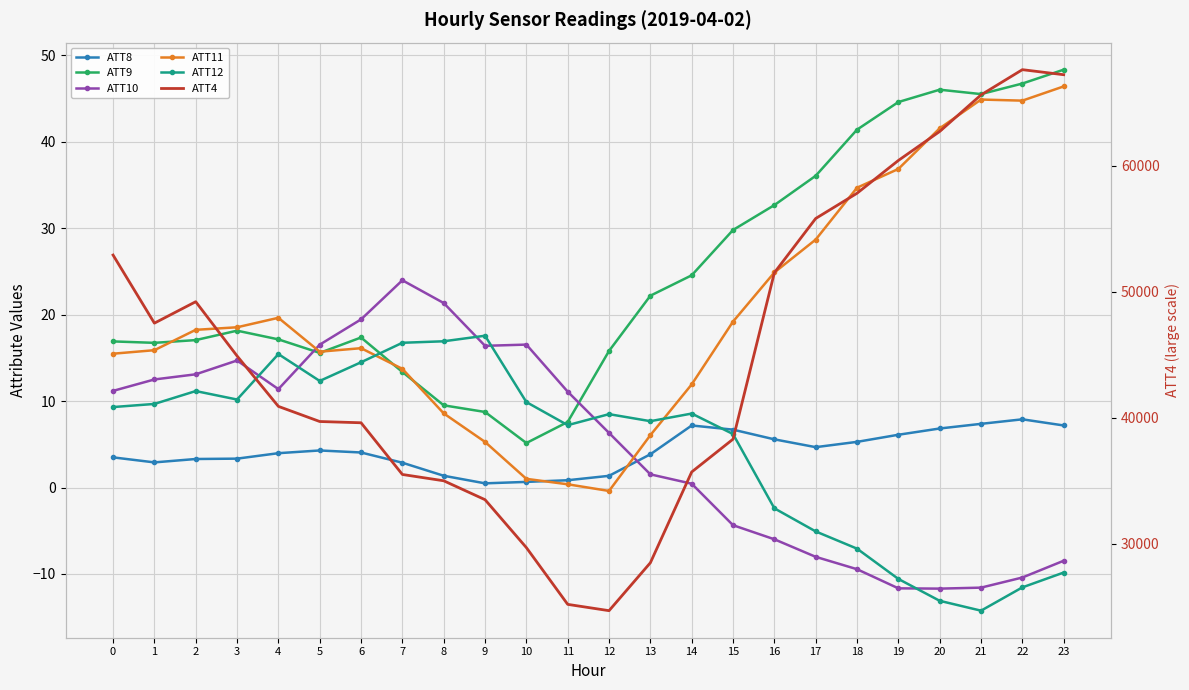

What is the approximate value of ATT8 at 7?

2.9